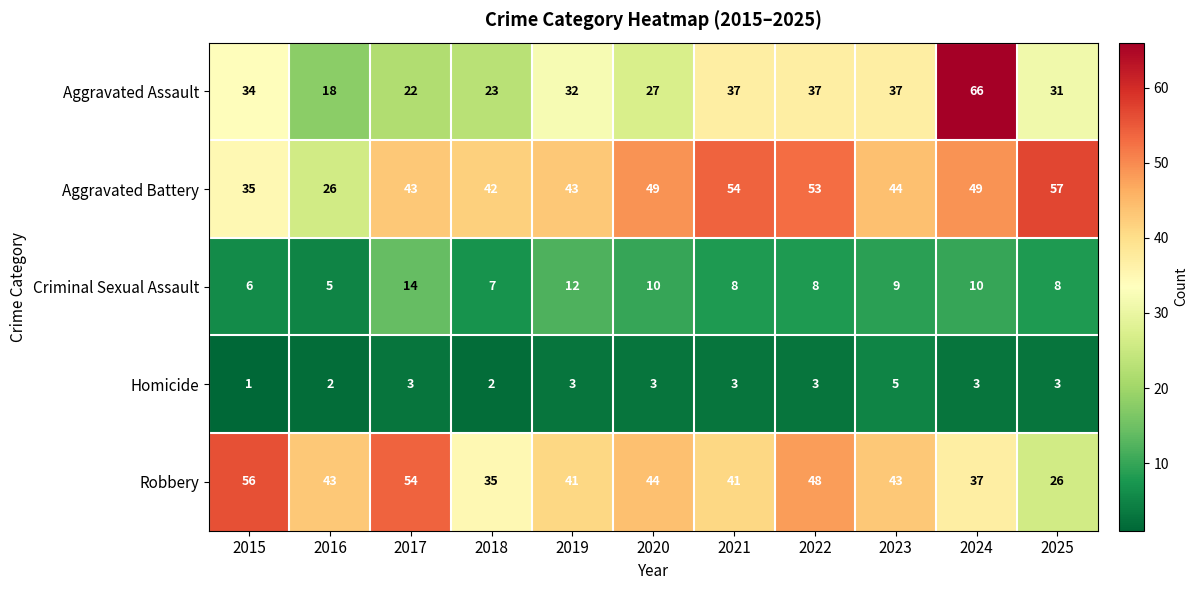

What is the sum of the Robbery values at 2018 and 2015?

91